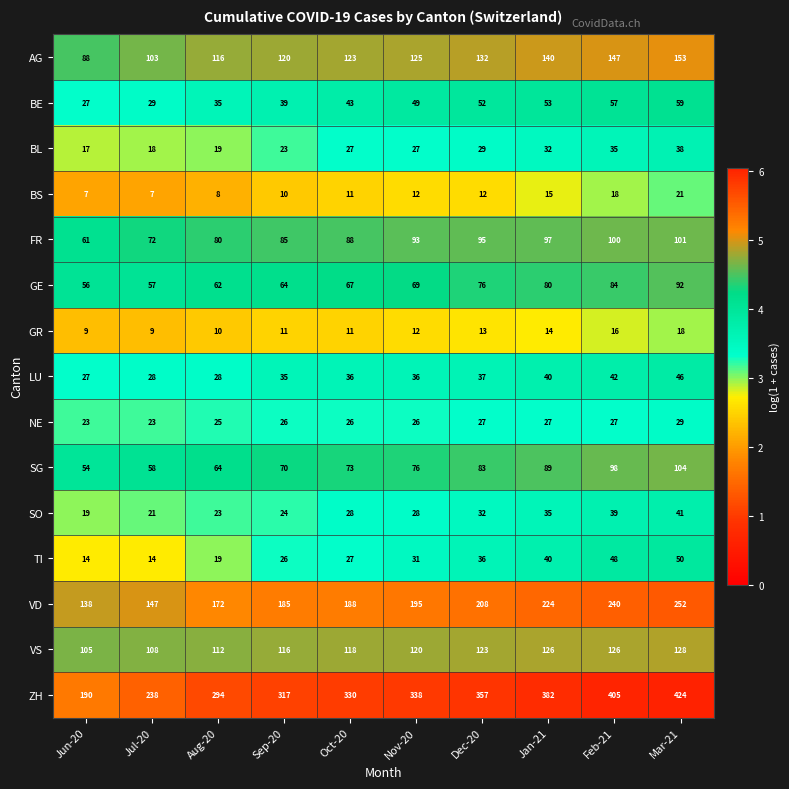

Is it true that BE equals 35 at Aug-20?

True